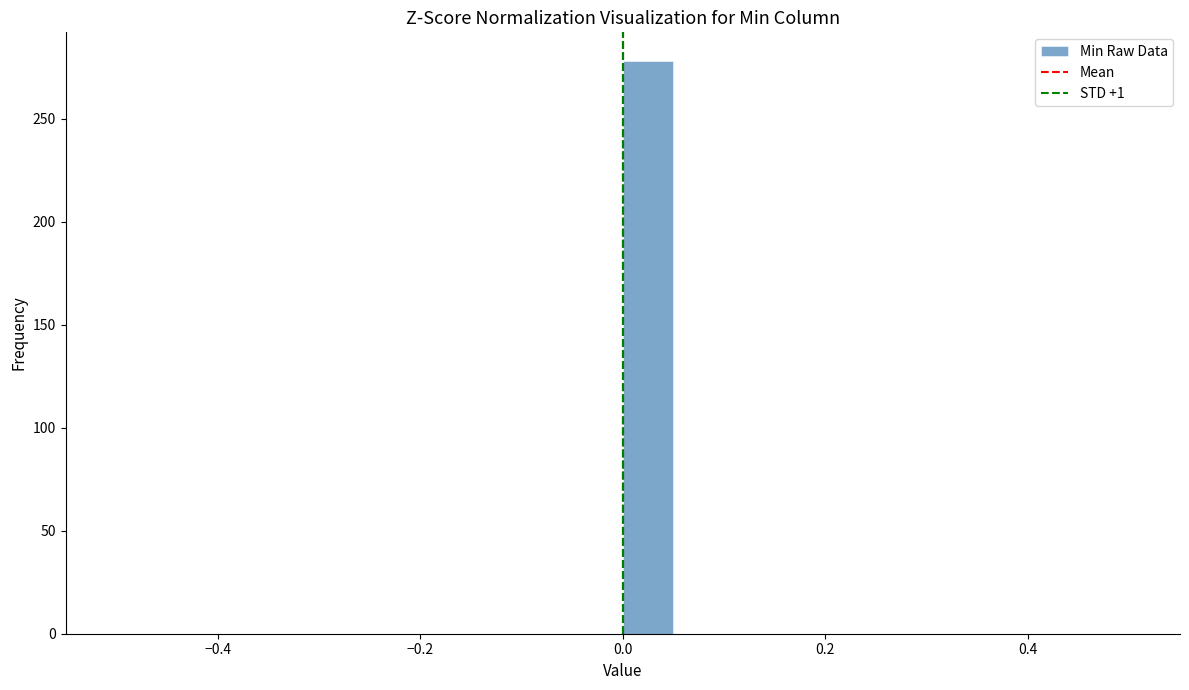

Around what value on the x-axis is the tallest bar? Give the approximate position of its centre, as read against the axis.

0.02